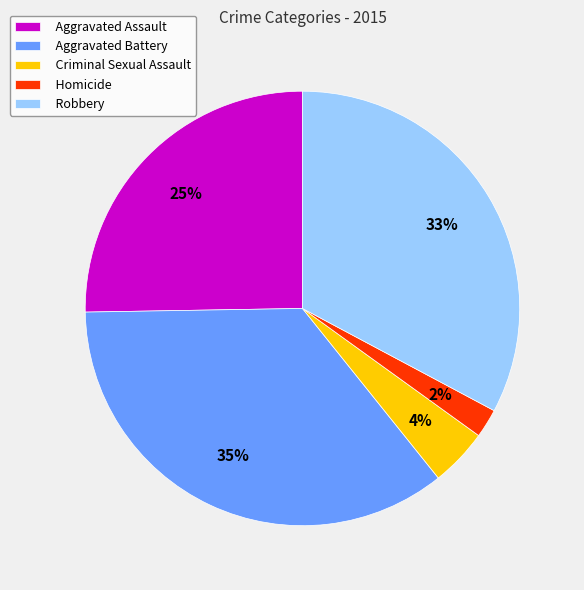

What is the smallest slice in the pie chart?

Homicide